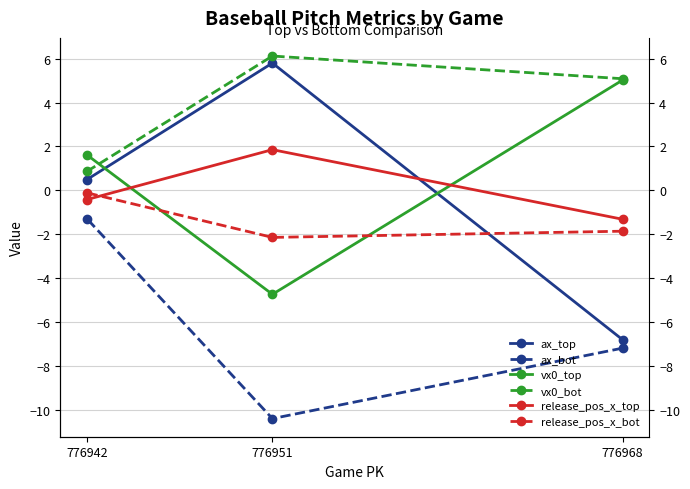

List the labels in order of ax_top value, smallest first.

776968, 776942, 776951